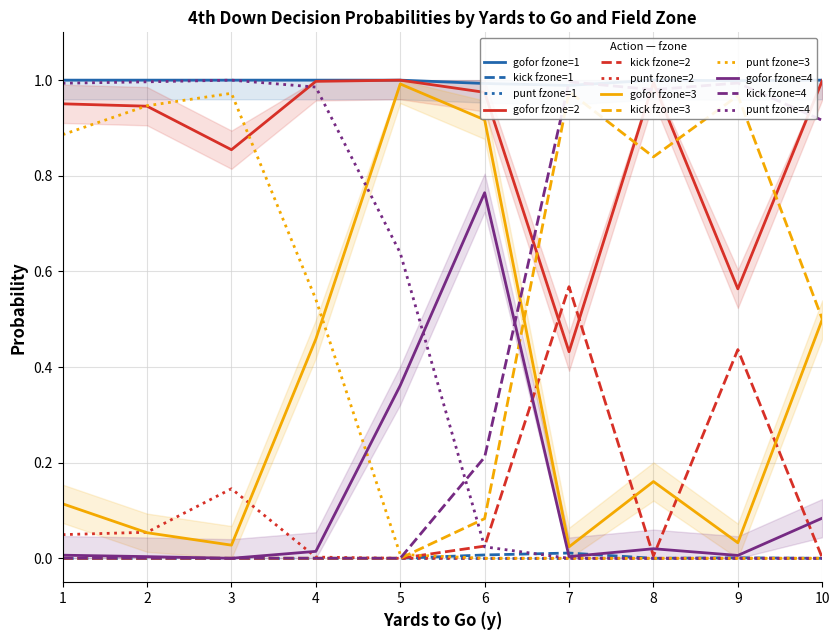

Is it true that punt fzone=4 equals 1.0 at 1?

True